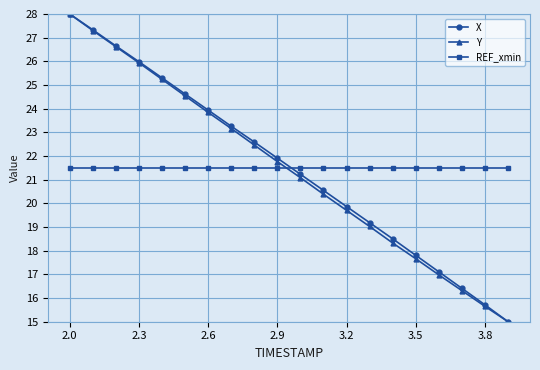

What is the smallest value displayed?

15.0